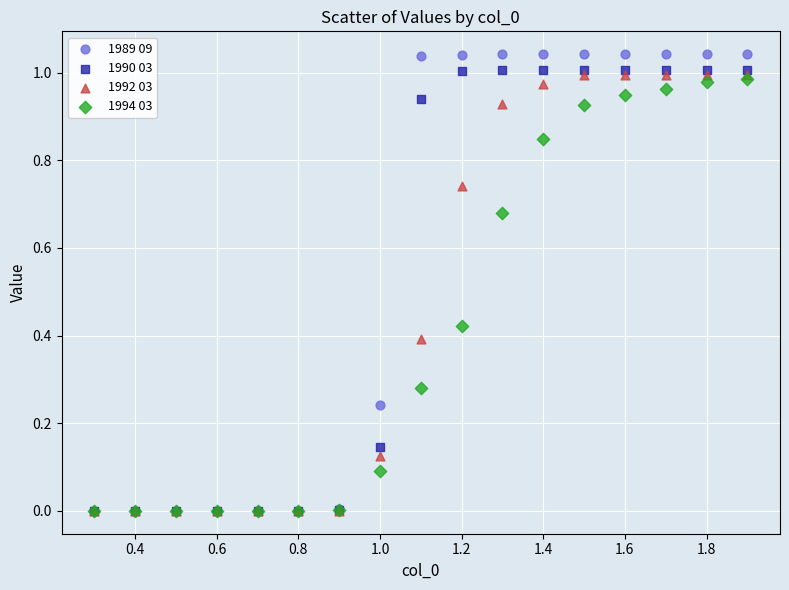

What are all the series names shown in the legend?

1989 09, 1990 03, 1992 03, 1994 03